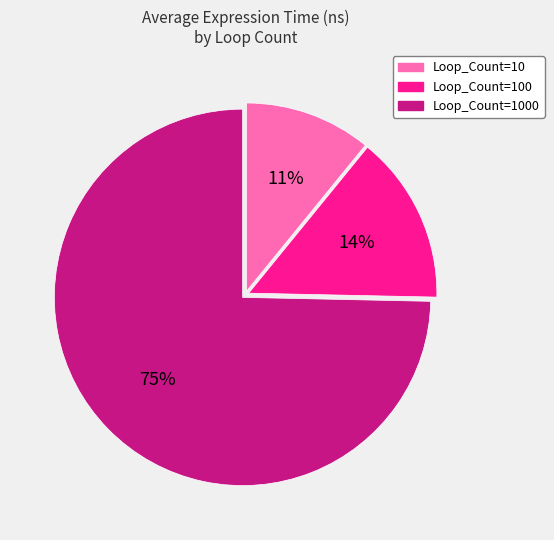

To the nearest percent, what is the difference between the largest and smallest slice percentages?

64%